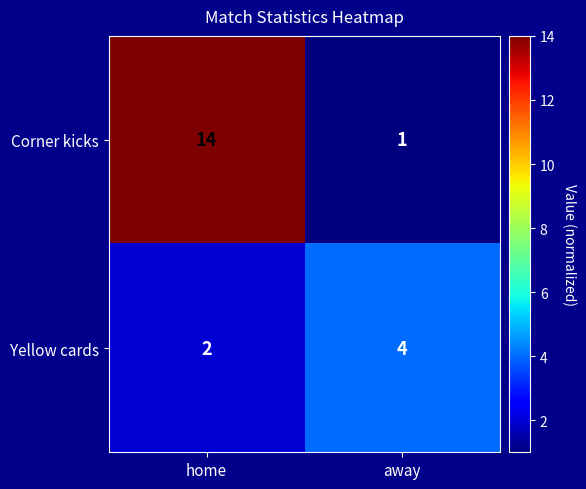

Rank the series by their maximum value, from highest to lowest.

Corner kicks, Yellow cards